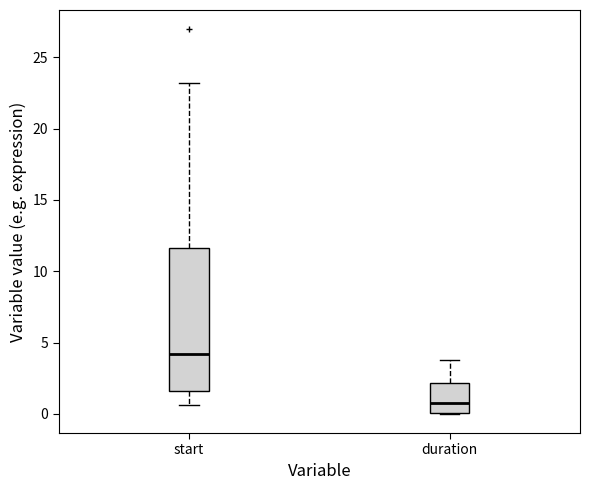

Where does the median line of the box for start sit on the y-axis? The values are not printed on the chart, so give them approximately, as read against the axis.

4.0